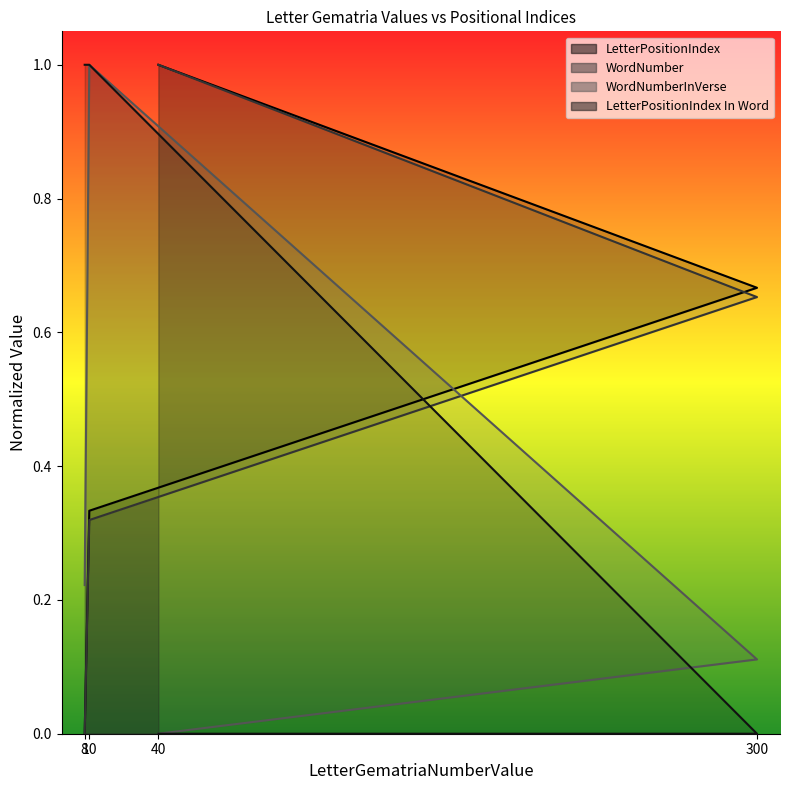

Reading left to right, what are all the values shown in this chart?

LetterPositionIndex: 1.0	0.7	0.3	0.0
WordNumber: 1.0	0.7	0.3	0.0
WordNumberInVerse: 0.0	0.1	1.0	0.2
LetterPositionIndex In Word: 0.0	0.0	1.0	1.0